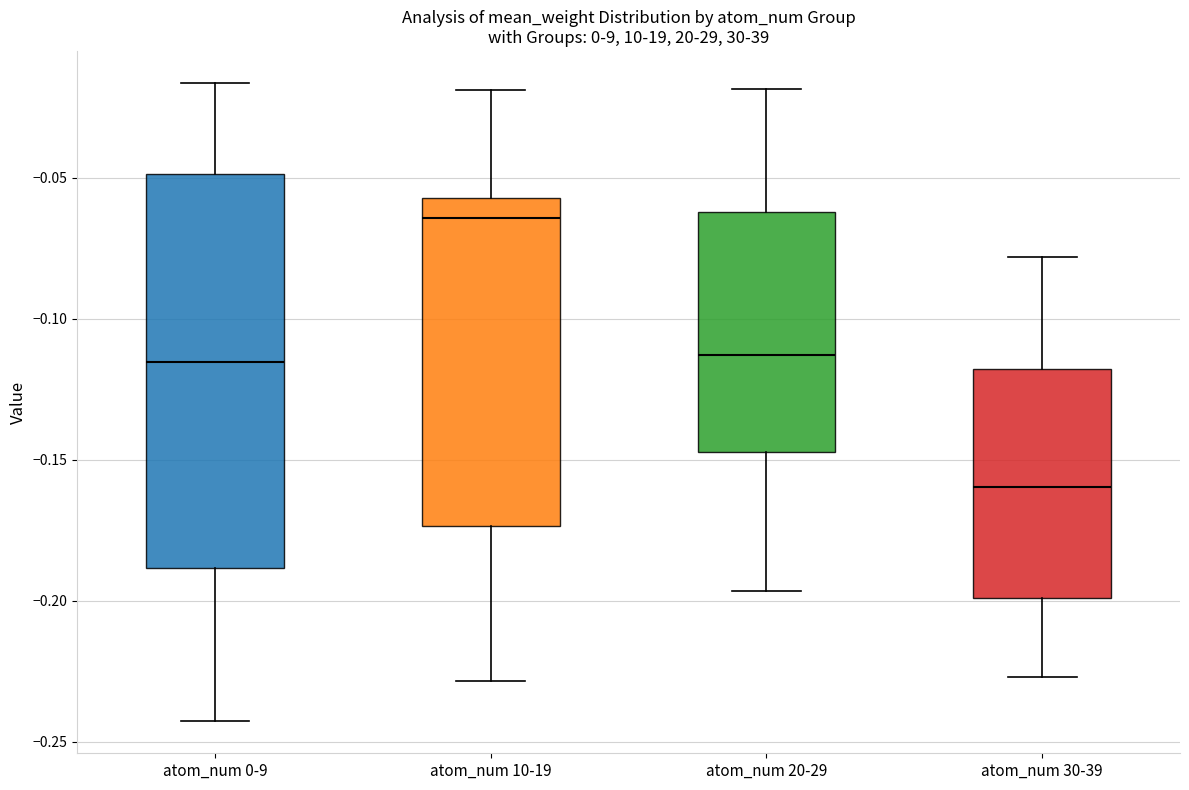

Reading left to right, transcribe this box plot: for each box, give where its median line is, the range the box spans, and where its two whiskers end, as read against the y-axis. The values are not printed on the chart, so give them approximately, as read against the axis.

atom_num 0-9: median -0.115, box -0.190 to -0.050, whiskers -0.245 to -0.015
atom_num 10-19: median -0.065, box -0.175 to -0.055, whiskers -0.230 to -0.020
atom_num 20-29: median -0.115, box -0.145 to -0.060, whiskers -0.195 to -0.020
atom_num 30-39: median -0.160, box -0.200 to -0.120, whiskers -0.225 to -0.080